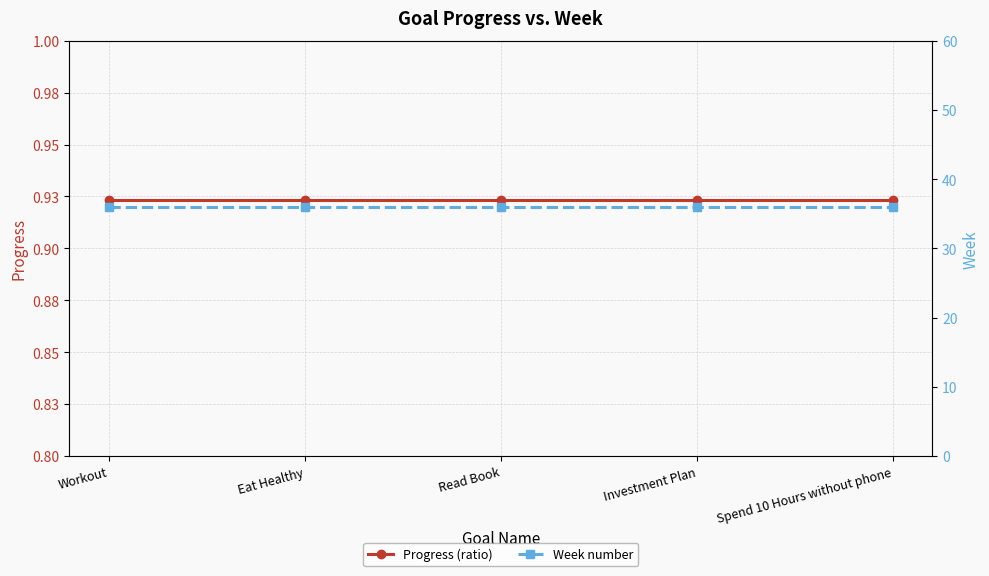

Which has a higher value, Workout or Spend 10 Hours without phone?

Workout